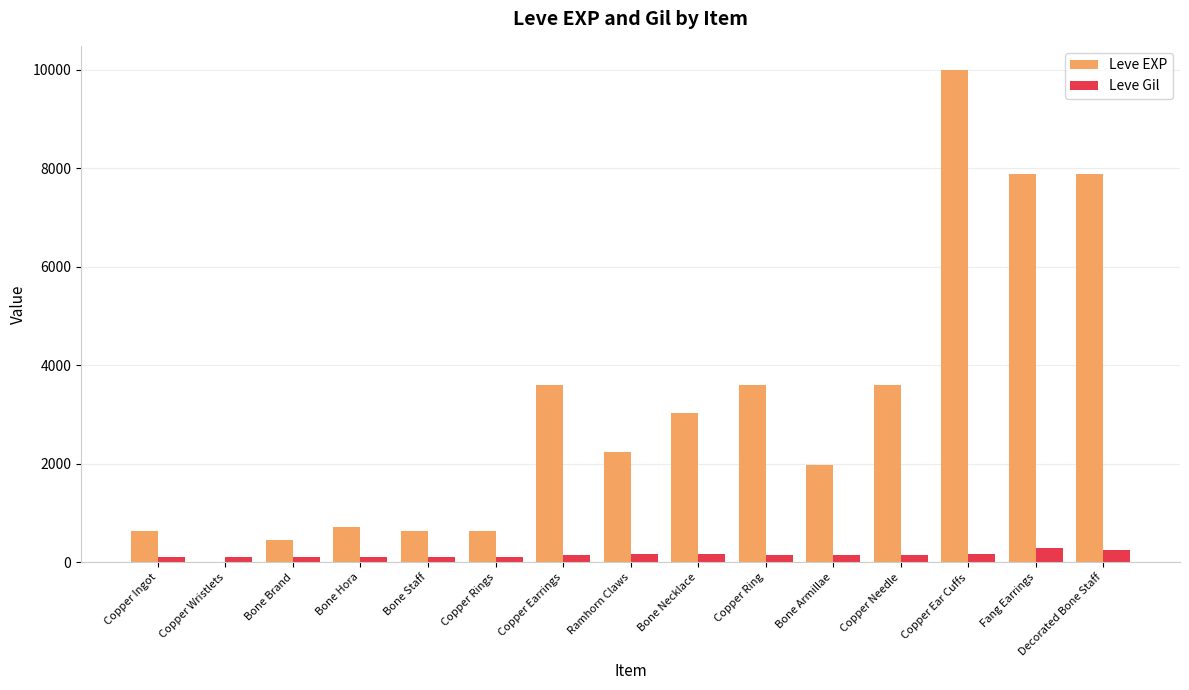

Which series changed the most between Copper Earrings and Fang Earrings?

Leve EXP